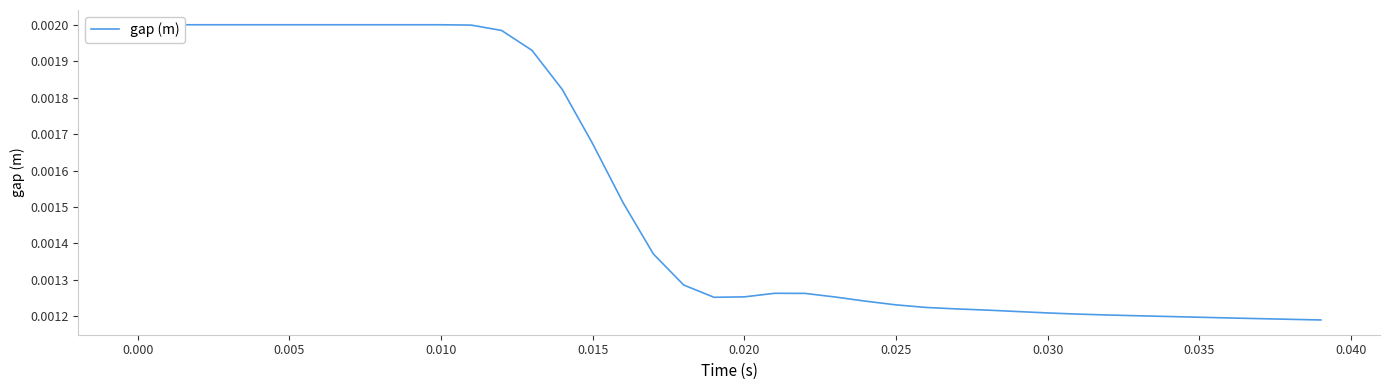

What is the label of the 25th point from the right?

0.015